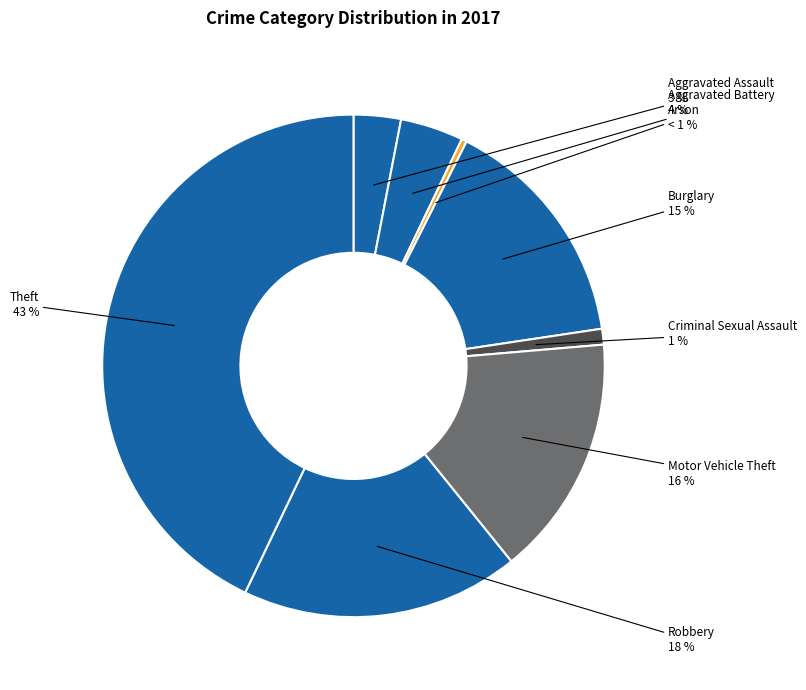

To the nearest percent, what is the difference between the largest and smallest slice percentages?

43%